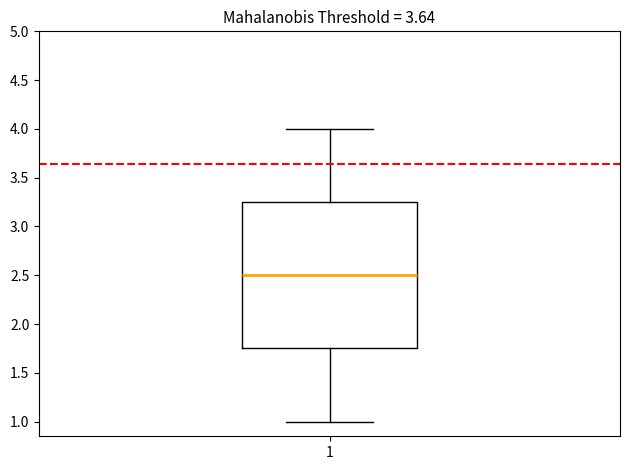

Read this box plot against the y-axis: the position of the median line, the range covered by the box, and the ends of both whiskers. The values are not printed on the chart, so give them approximately, as read against the axis.

median 2.50, box 1.75 to 3.25, whiskers 1.00 to 4.00